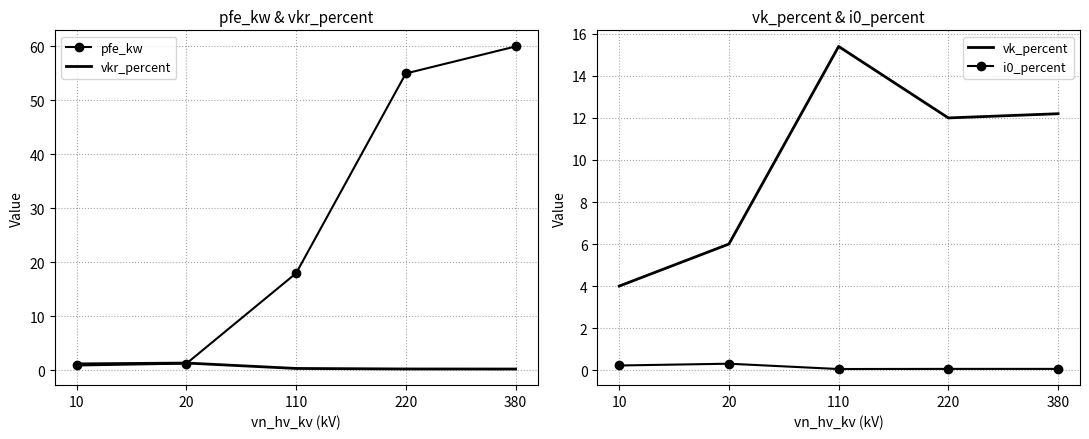

What is the approximate value of vk_percent at 110?

15.4